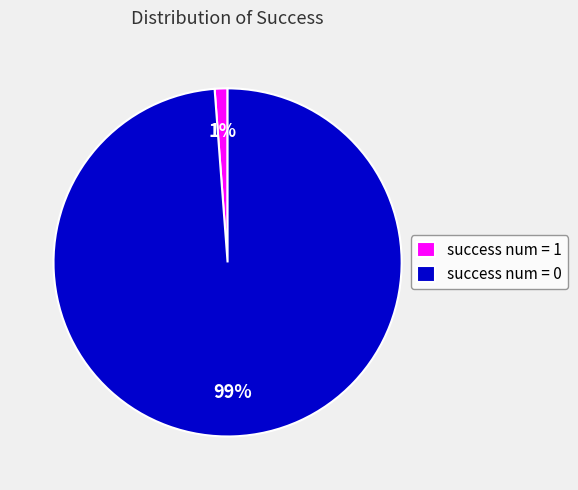

The success num = 0 slice represents 99% of the pie. True or false?

True